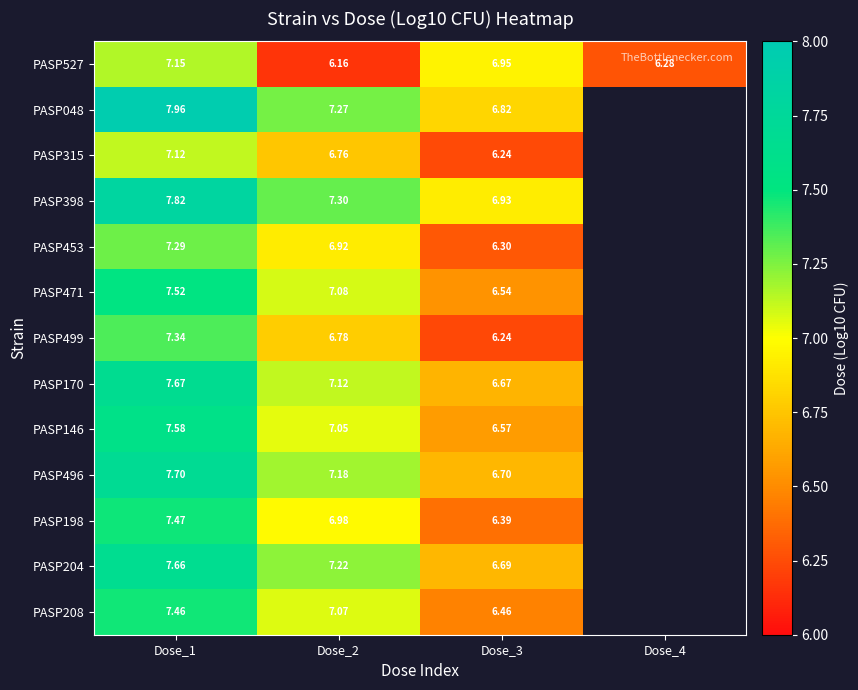

Which has a higher value, Dose_4 or Dose_3?

Dose_3